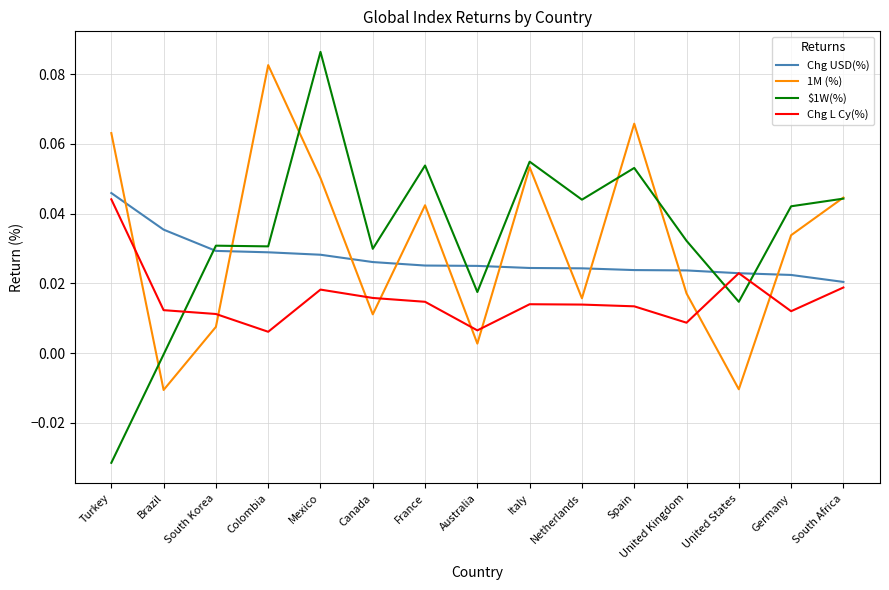

Which series has the largest range (max minus min)?

$1W(%)